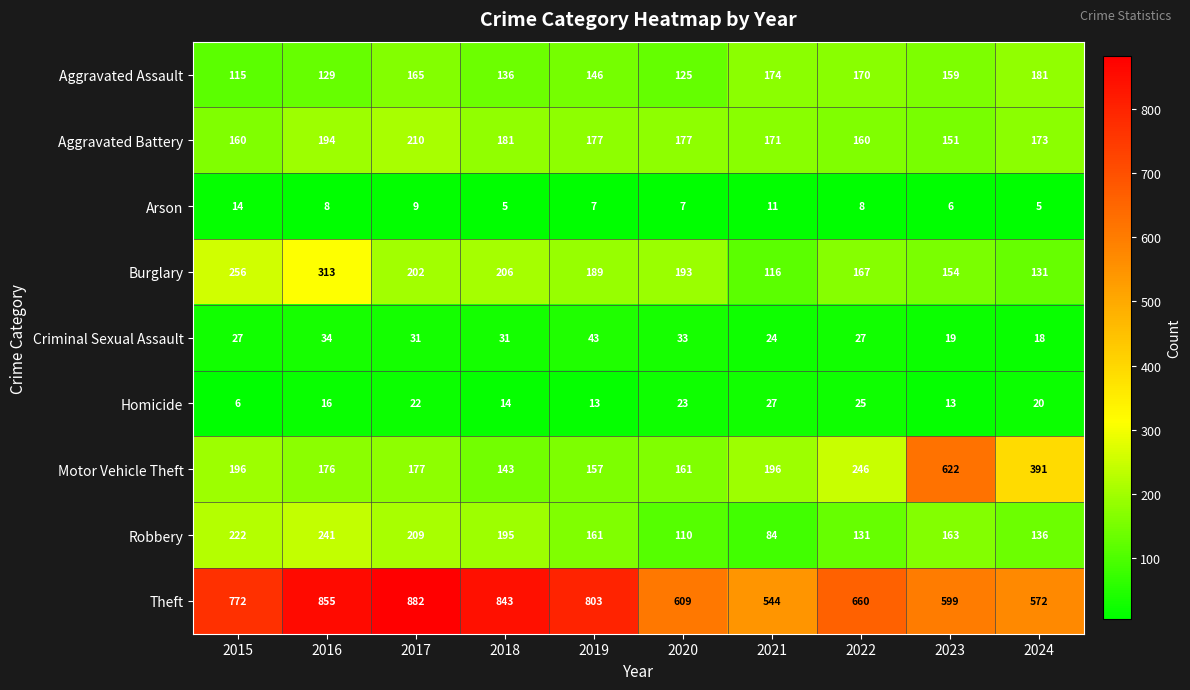

What value does the Criminal Sexual Assault series have at 2019?

43